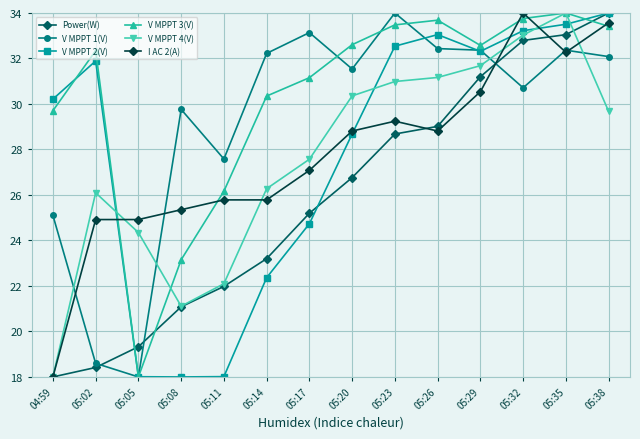

What is the label of the 5th point from the left?

05:11